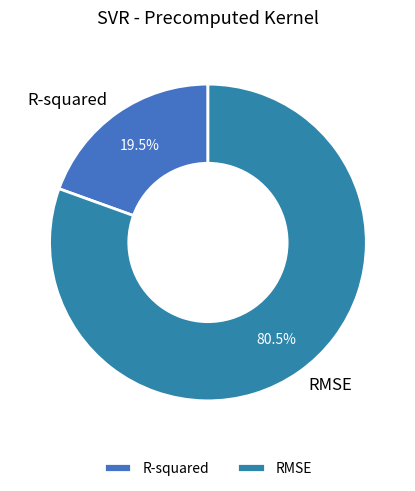

Which has a higher value, R-squared or RMSE?

RMSE